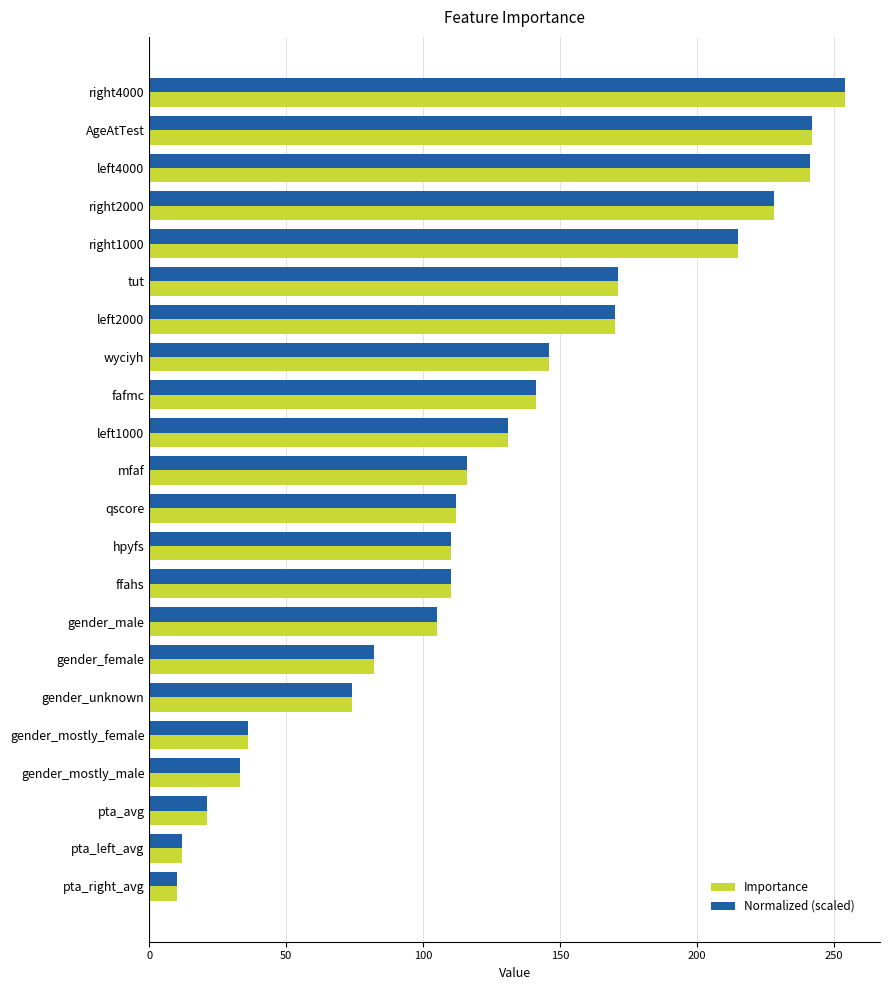

At which category is the sum across all series the highest?

right4000